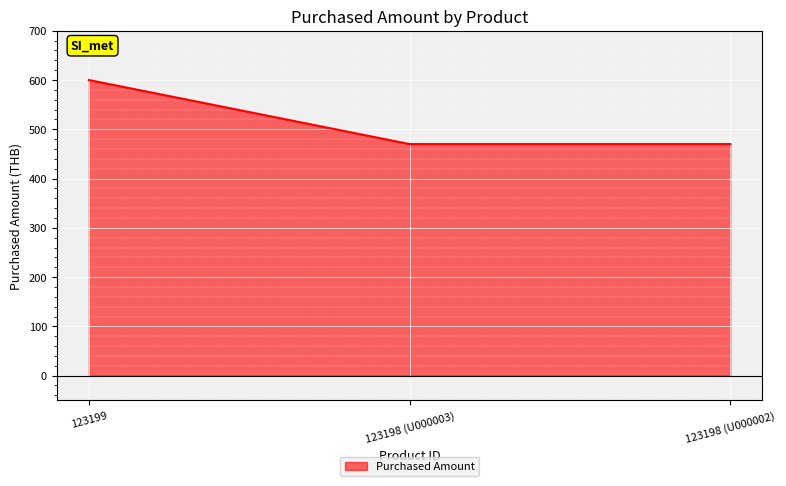

What is the approximate value at 123198 (U000002), to the nearest 50?

450